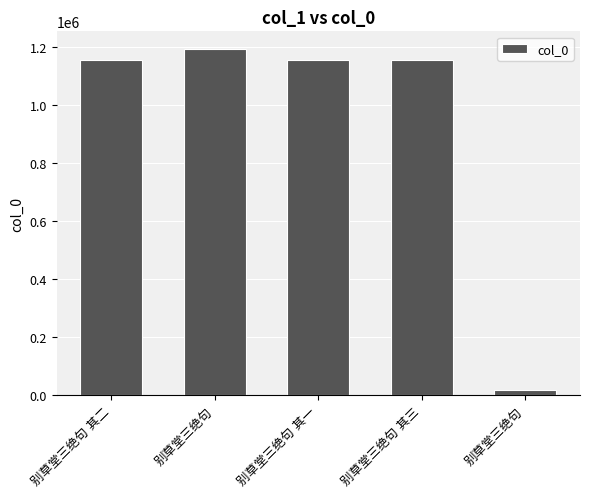

What is the smallest value displayed?

18231